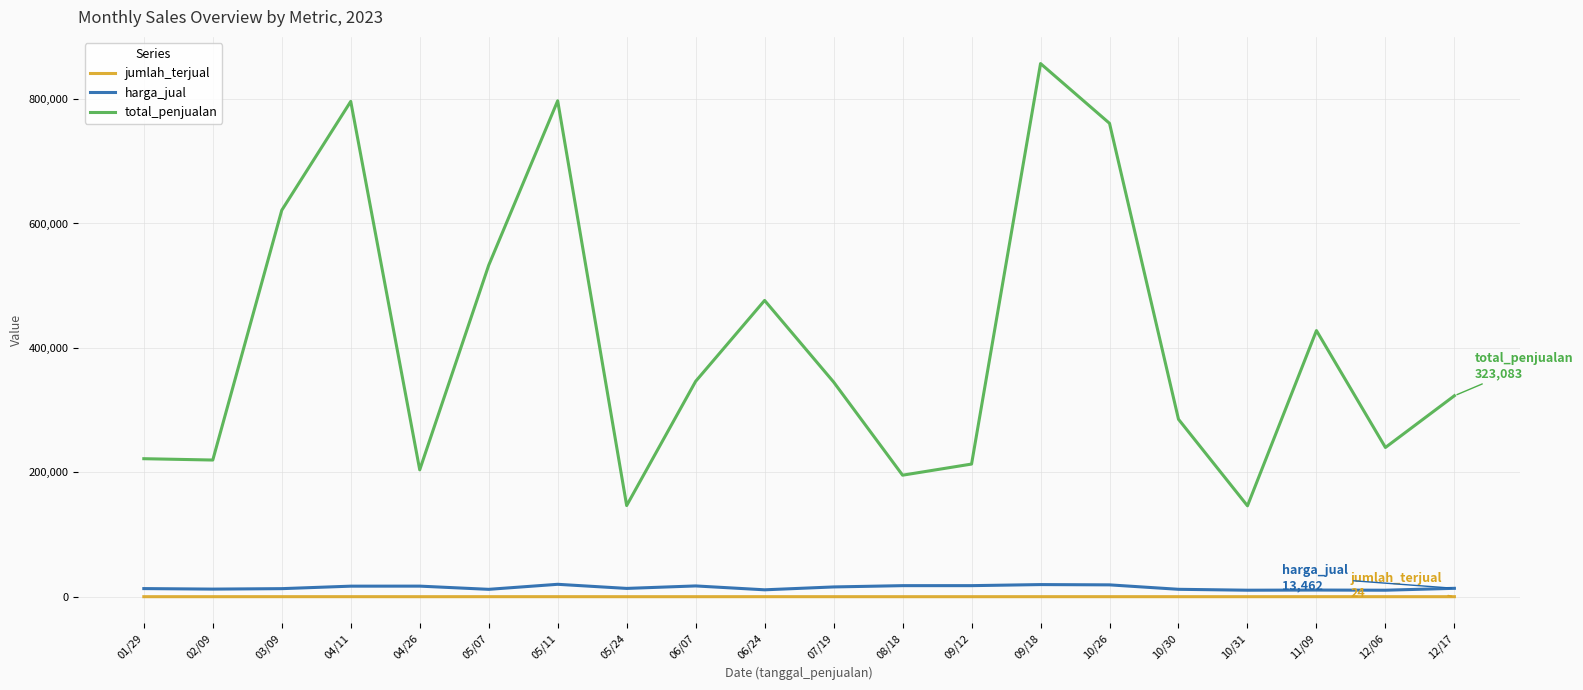

How many lines are shown in the chart?

3